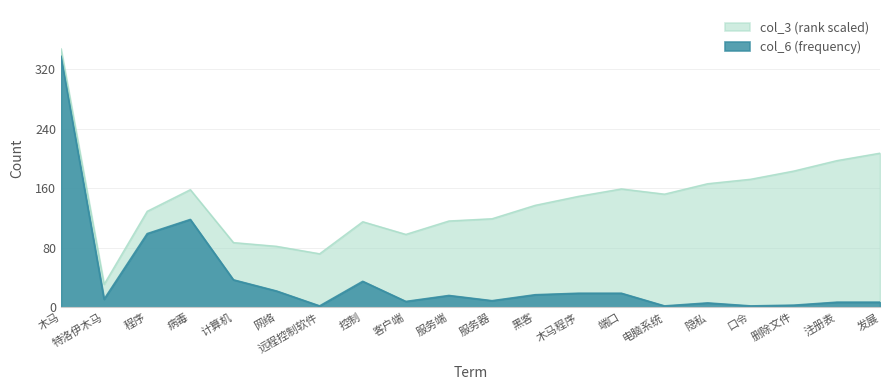

Reading left to right, extract all data points from this chart.

337	11	99	118	37	22	2	35	8	16	9	17	19	19	2	6	2	3	7	7